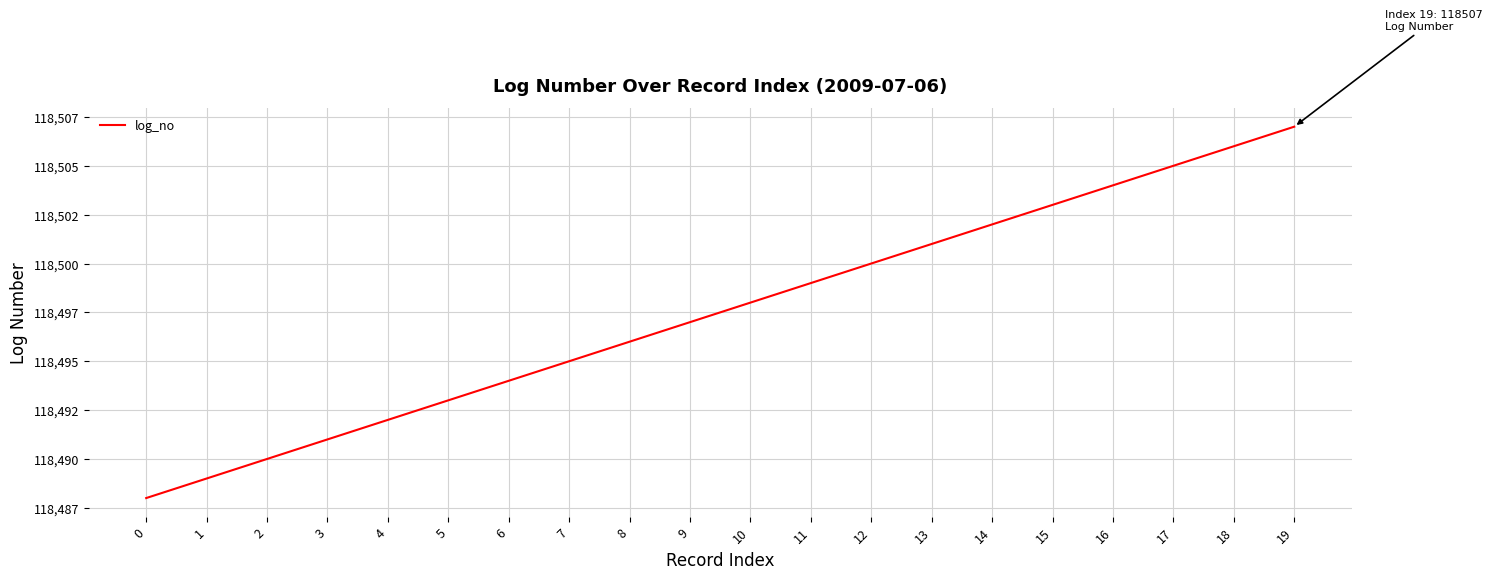

What is the sum of the values at 19 and 8?

237003